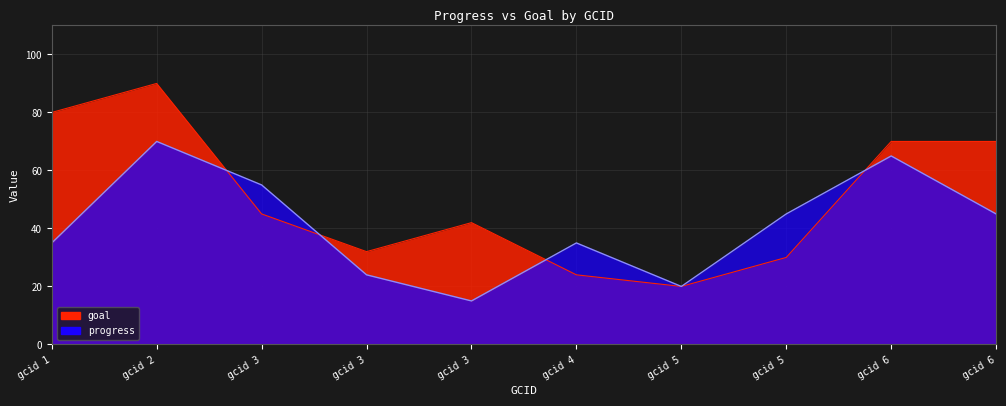

List the series in order of their peak value, lowest first.

progress, goal